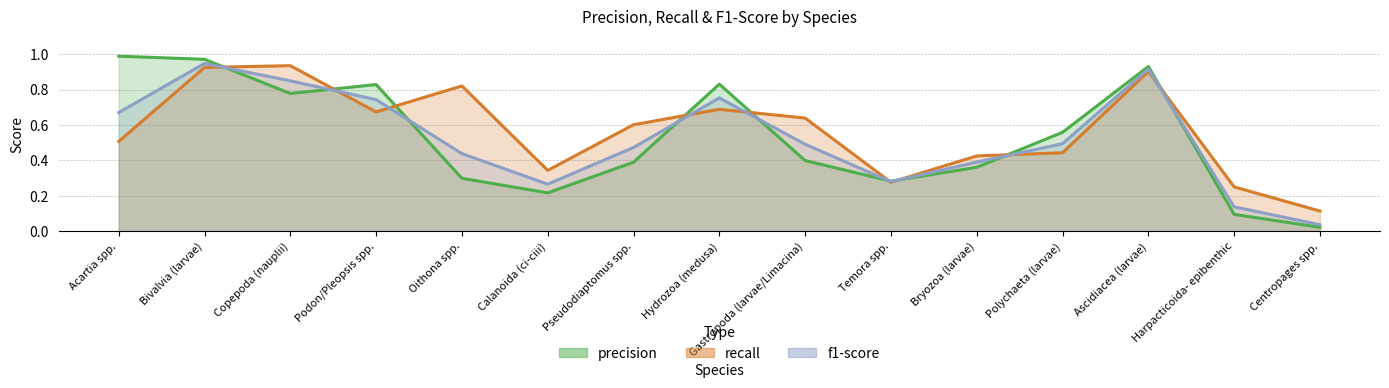

True or false: precision and recall cross at least once.

True